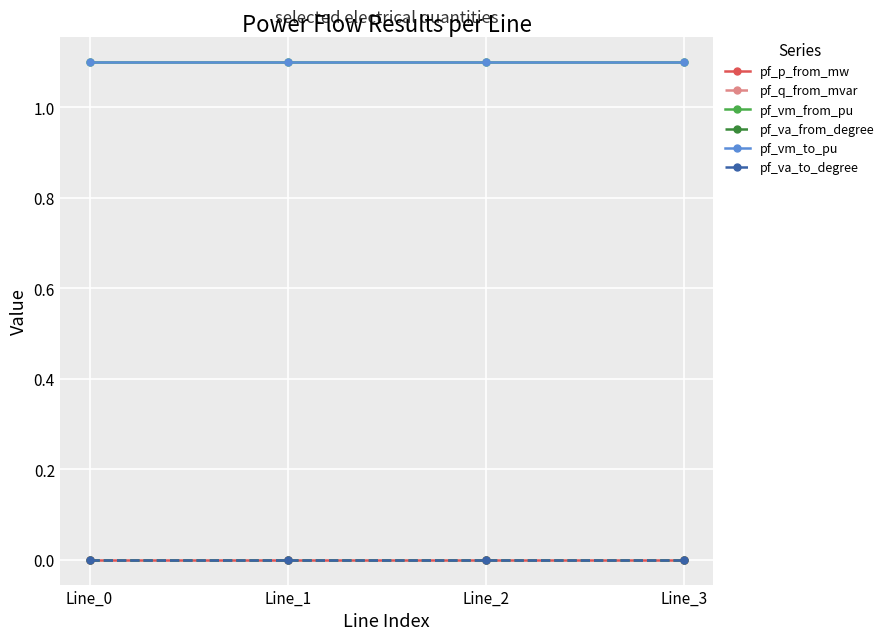

Which series has the largest total across all categories?

pf_vm_to_pu